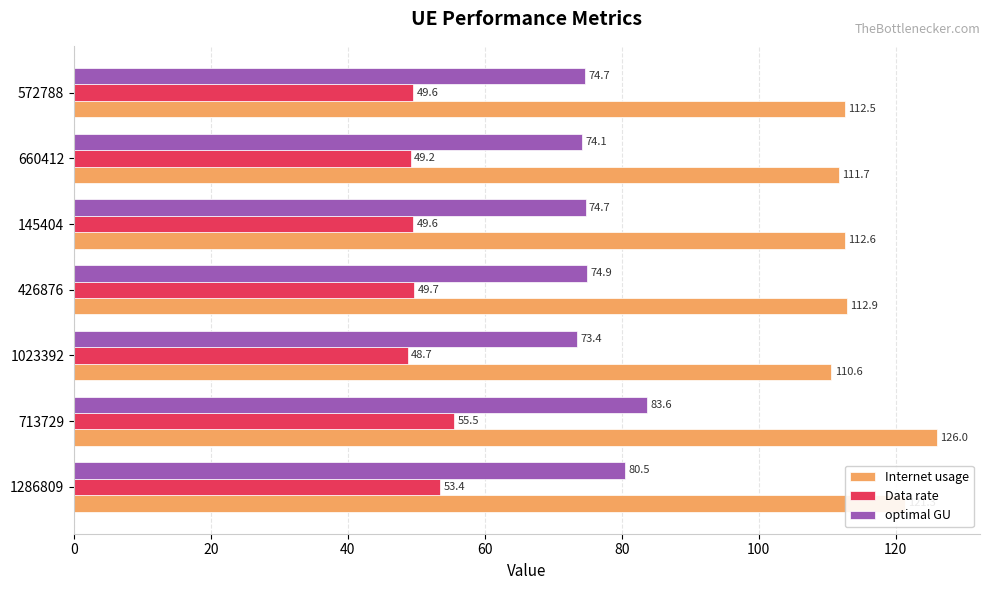

What is the sum of all Internet usage values?

807.7